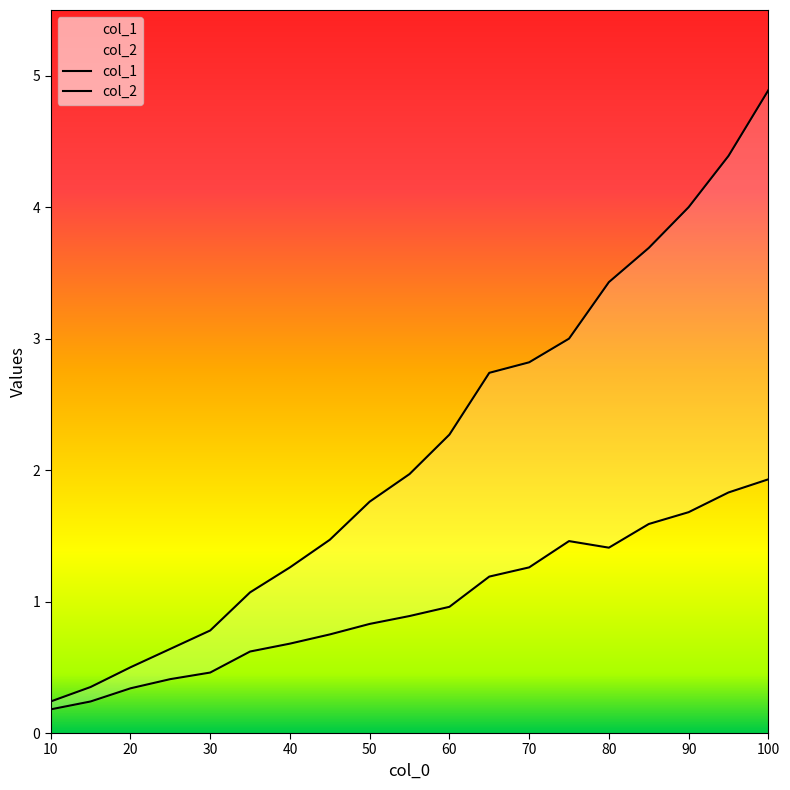

What is the sum of all col_1 values?

41.3